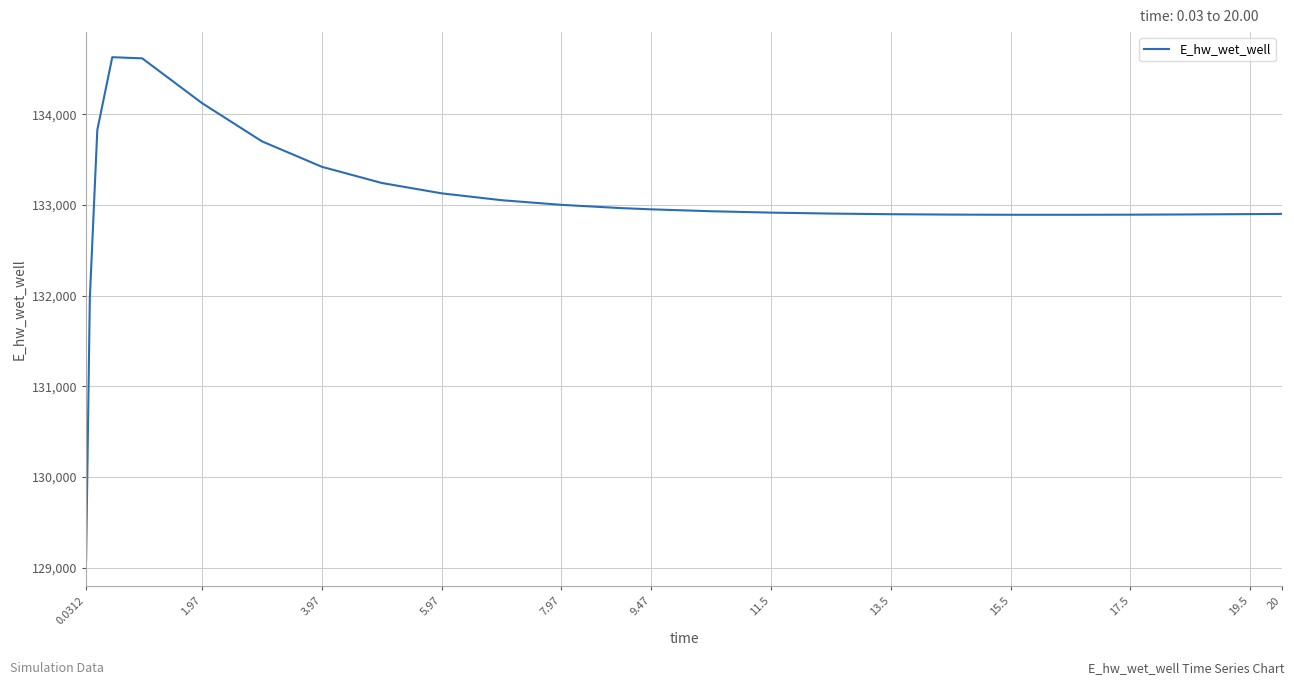

What is the maximum value shown in the chart?

134628.2